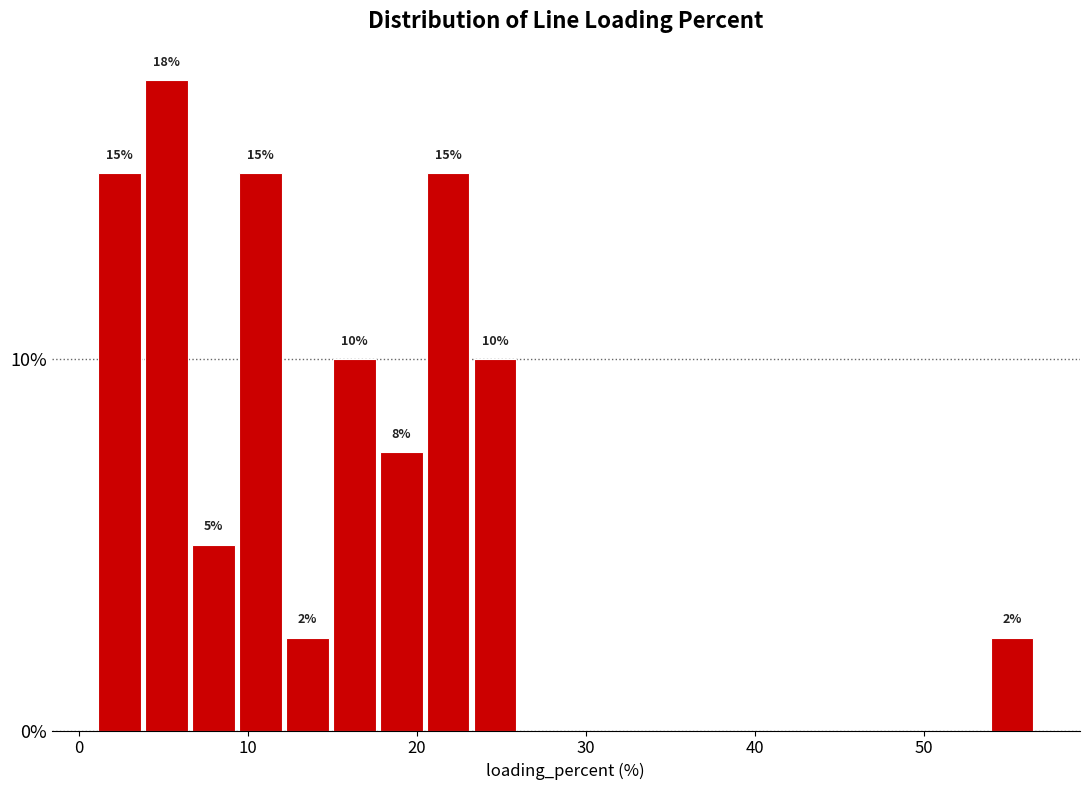

Around what value on the x-axis is the tallest bar? Give the approximate position of its centre, as read against the axis.

5